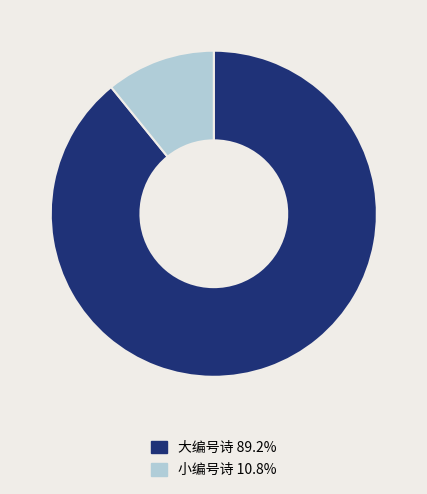

How many slices are in this pie chart?

2